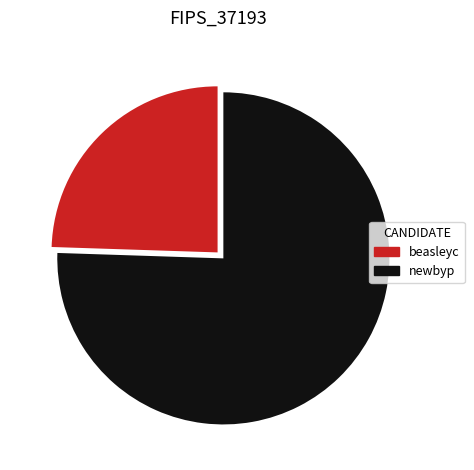

Rank the categories by value from highest to lowest.

newbyp, beasleyc